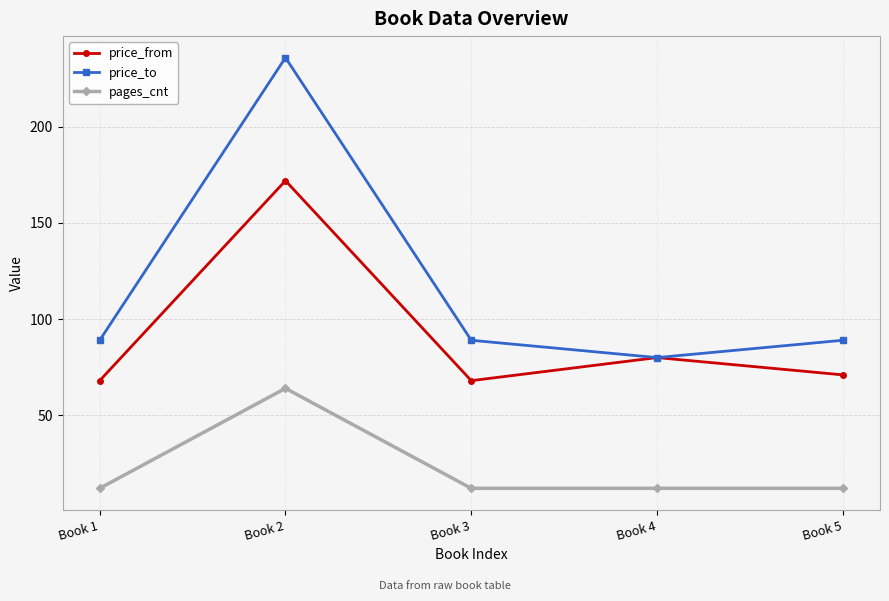

At which label does price_from first exceed 71?

Book 2